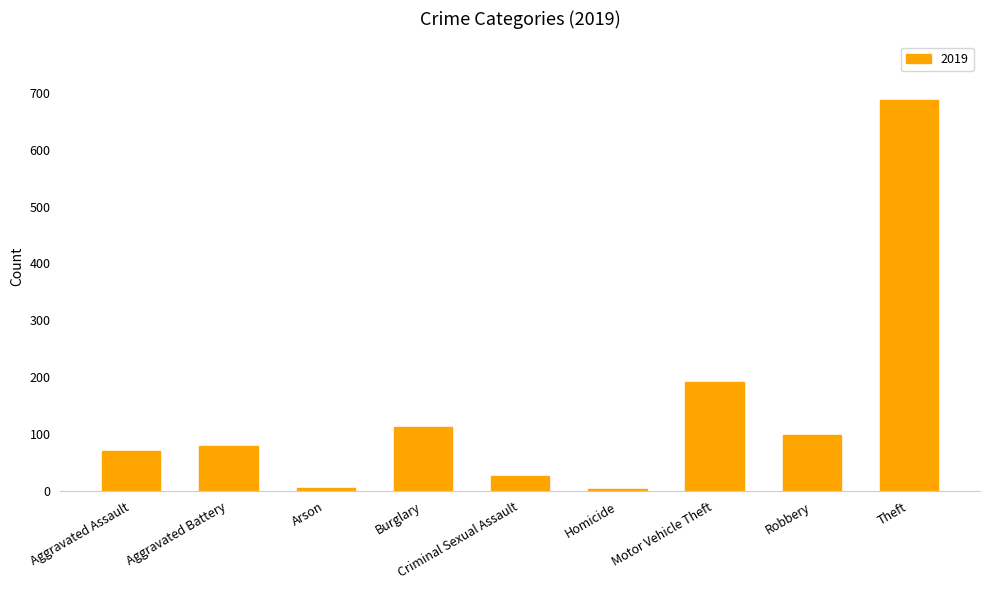

The chart shows a value of 70 at Aggravated Assault. True or false?

True